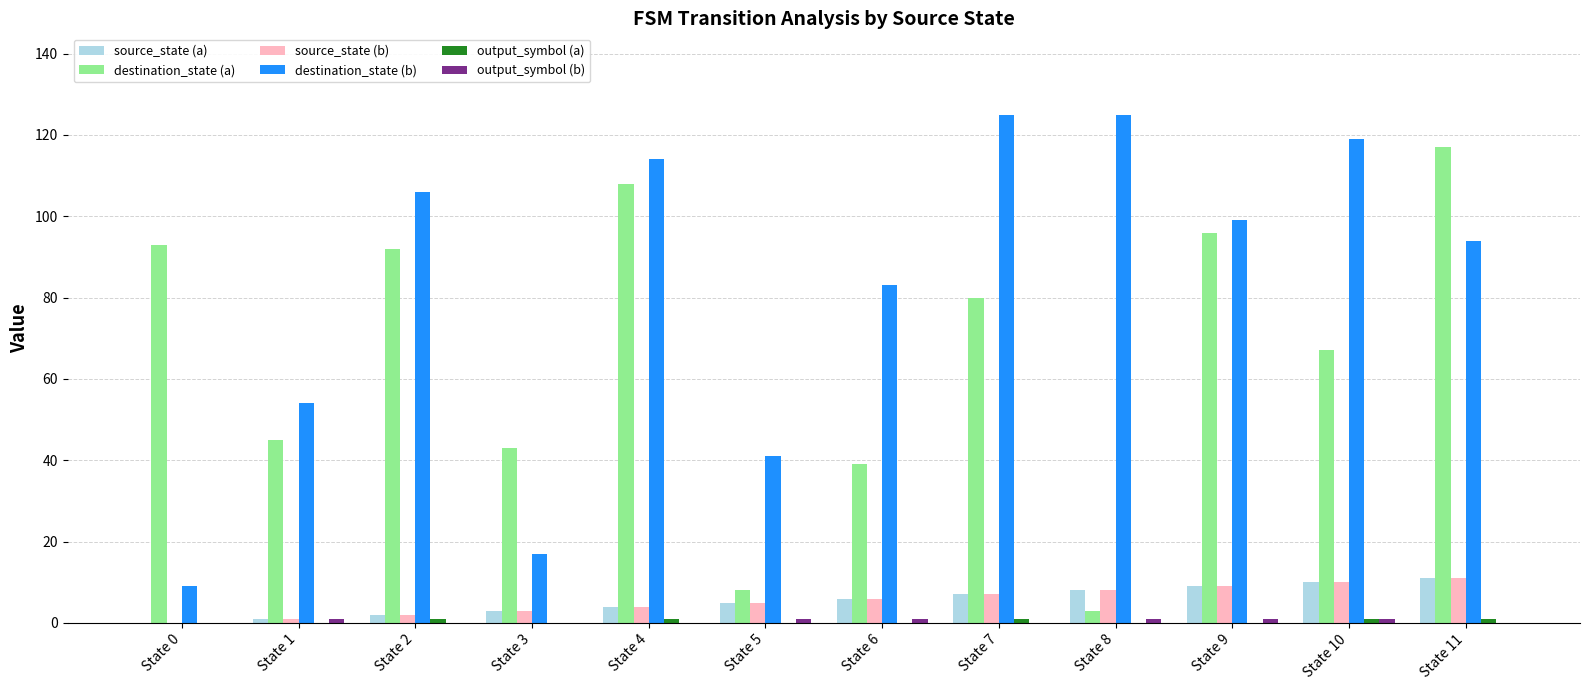

How many groups of bars are there?

12